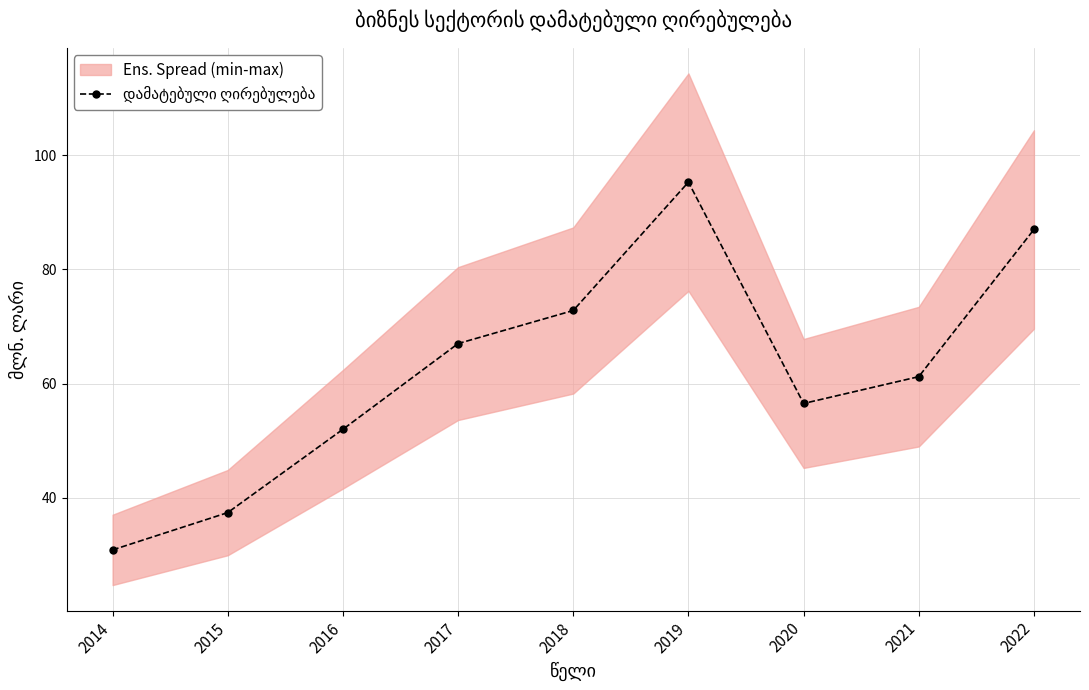

Which category has the highest value across all series?

2019